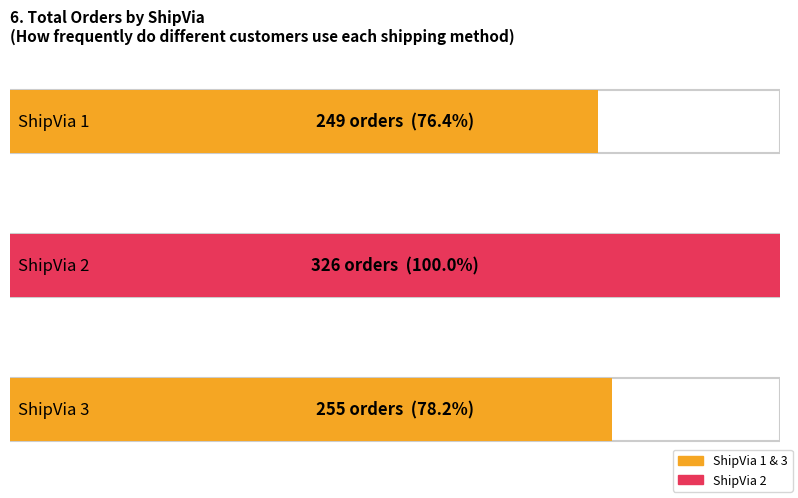

The chart shows a value of 249 at ShipVia 1 total_order. True or false?

True